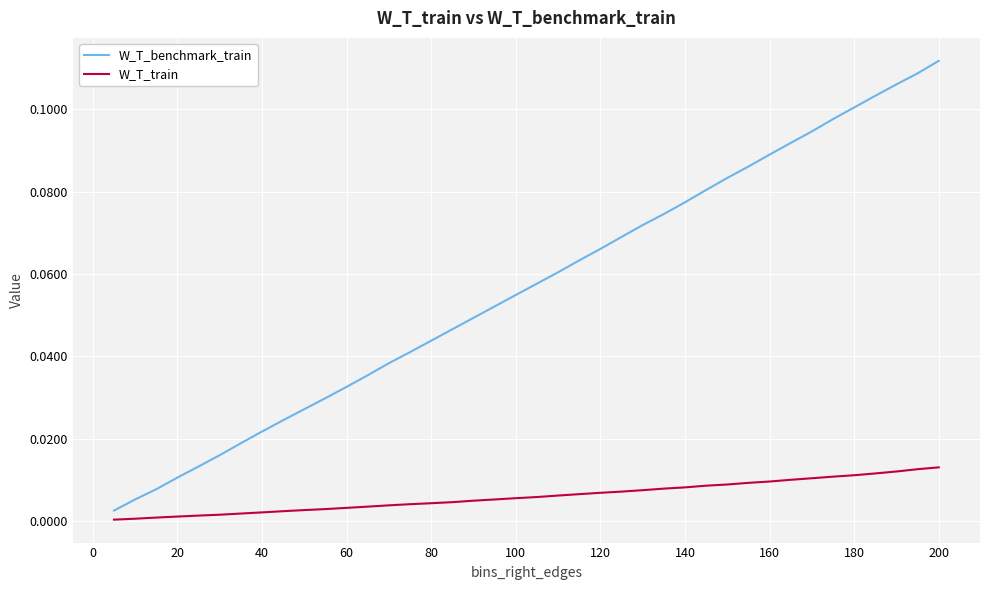

How many series are shown in this chart?

2